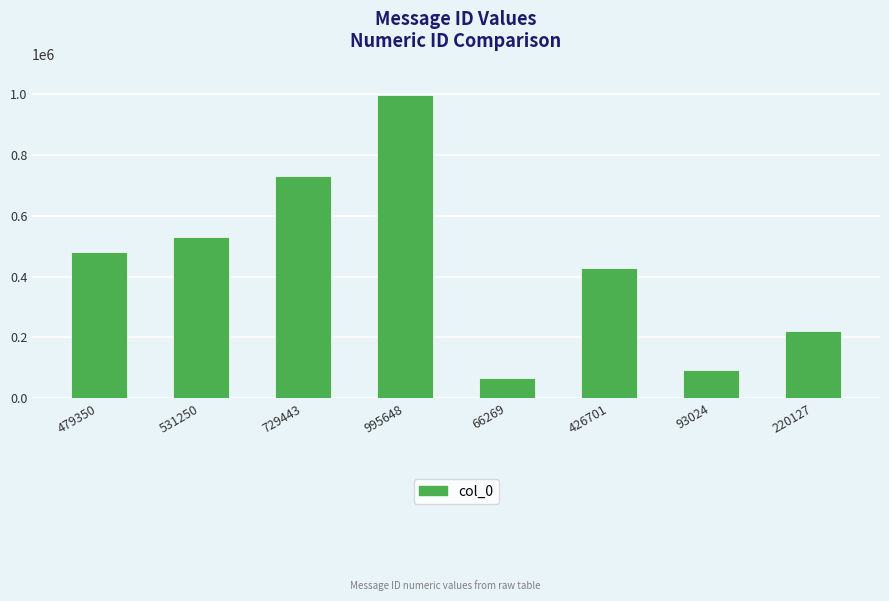

Rank the categories by value from highest to lowest.

995648, 729443, 531250, 479350, 426701, 220127, 93024, 66269